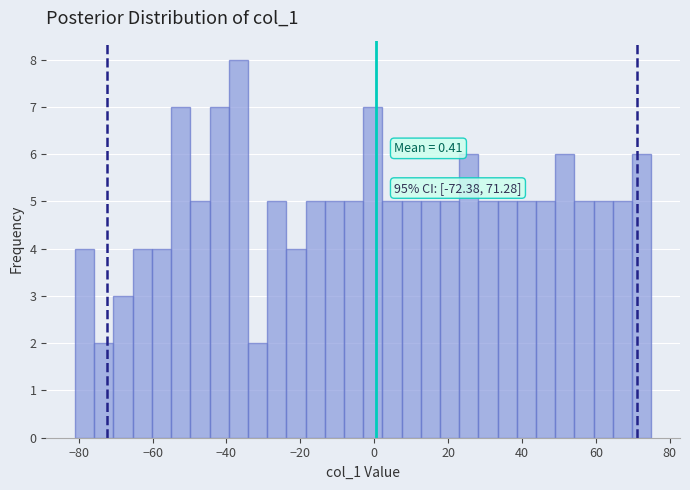

Around what value on the x-axis is the tallest bar? Give the approximate position of its centre, as read against the axis.

-36